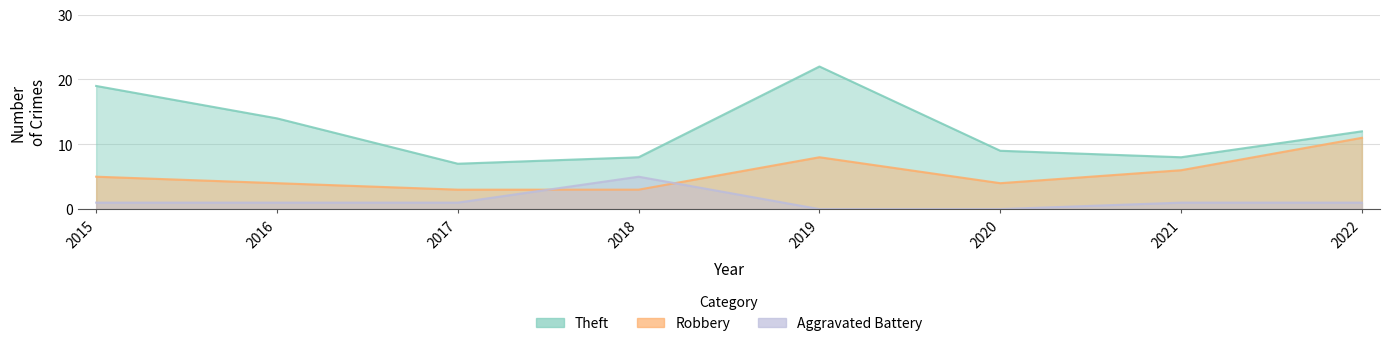

What is the sum of the Aggravated Battery values at 2016 and 2018?

6